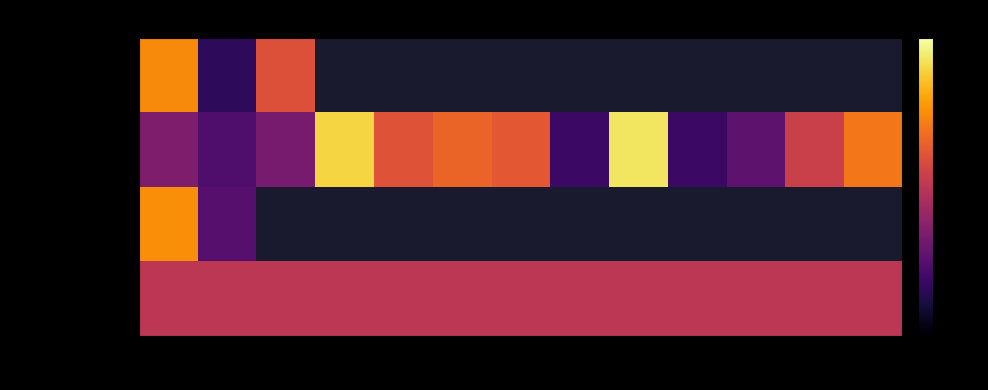

What is the minimum value shown in the chart?

-2.7